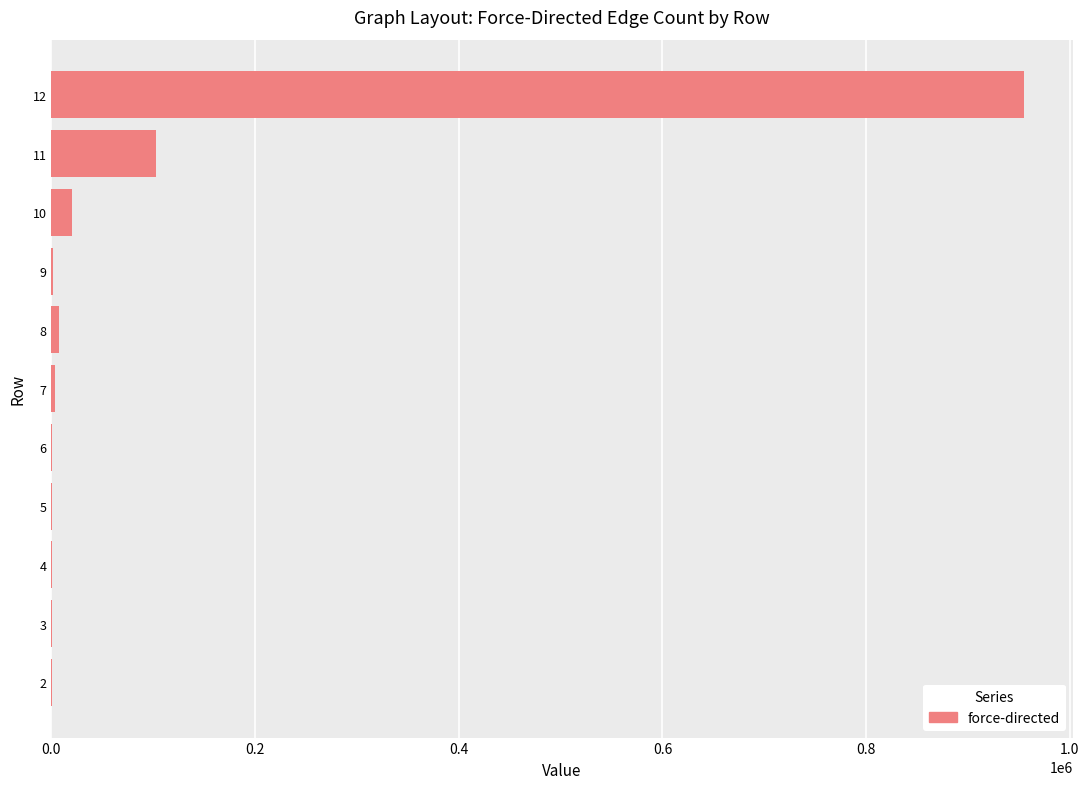

Are the bars horizontal?

Yes